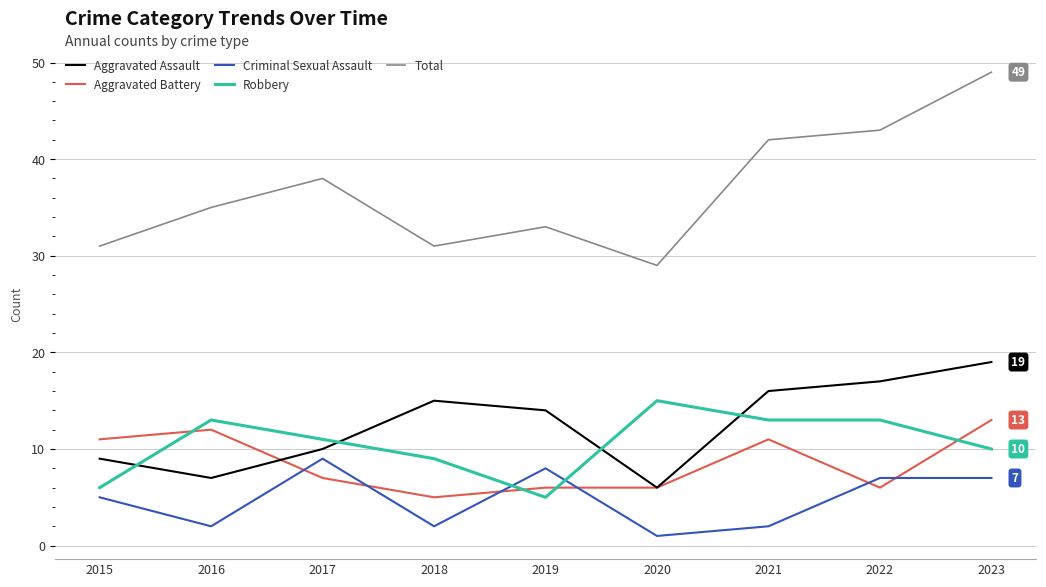

At which label does Total first exceed 35?

2017